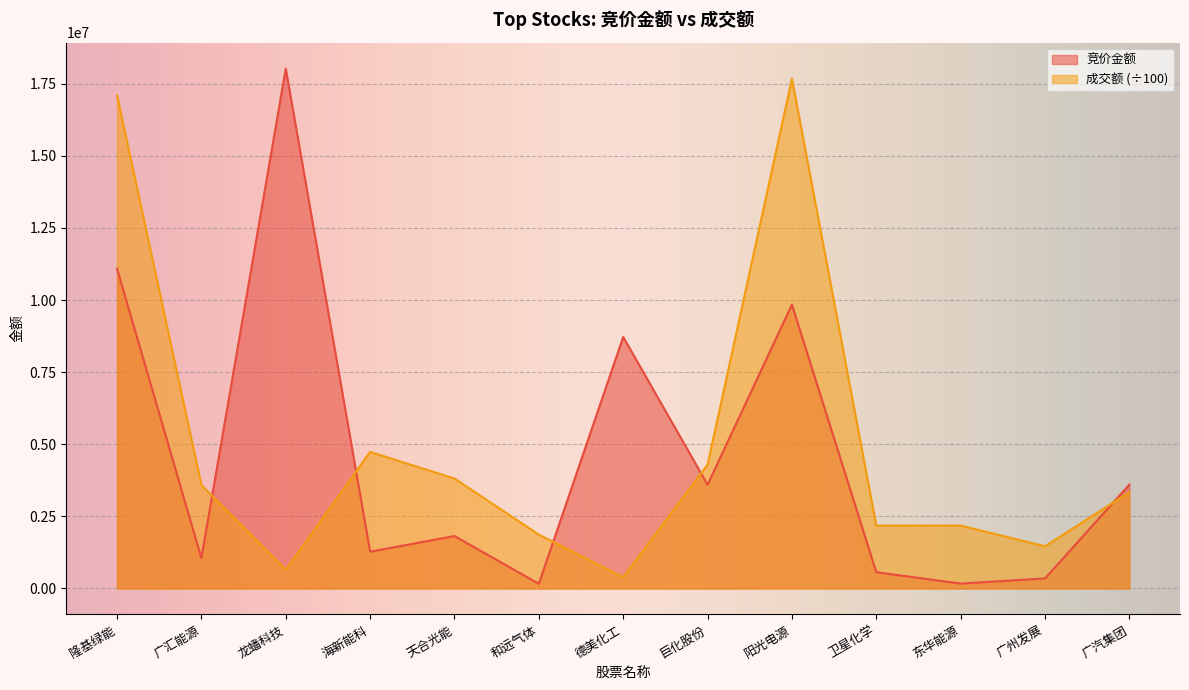

How many times do 成交额 and 竞价金额 cross each other?

5